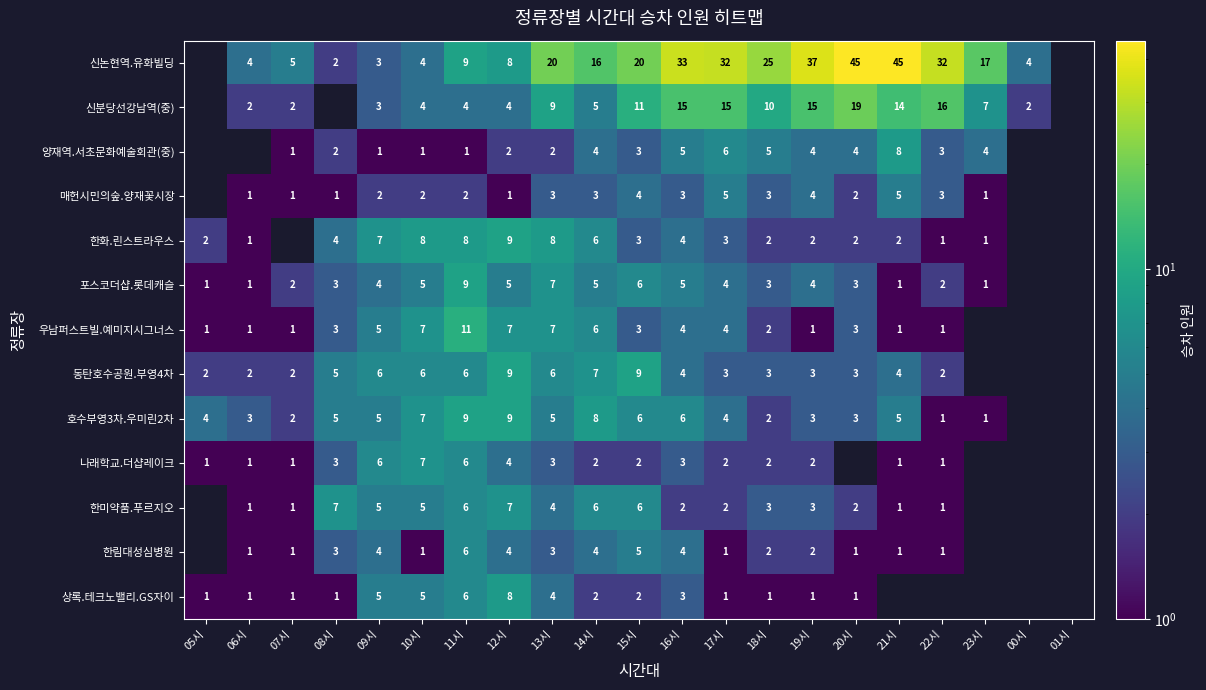

Which series changed the most between 09시 and 13시?

신논현역.유화빌딩